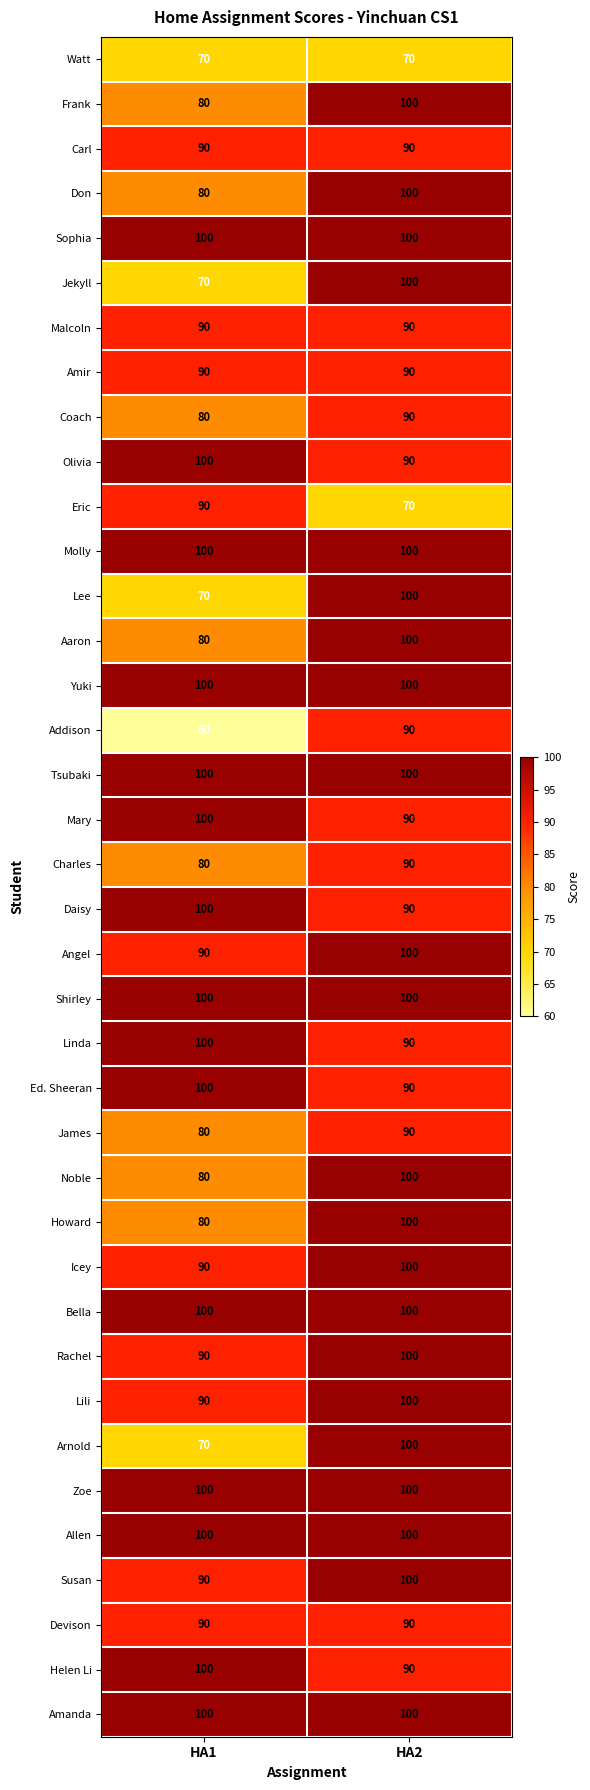

True or false: Olivia has a value of 100 at HA1.

True